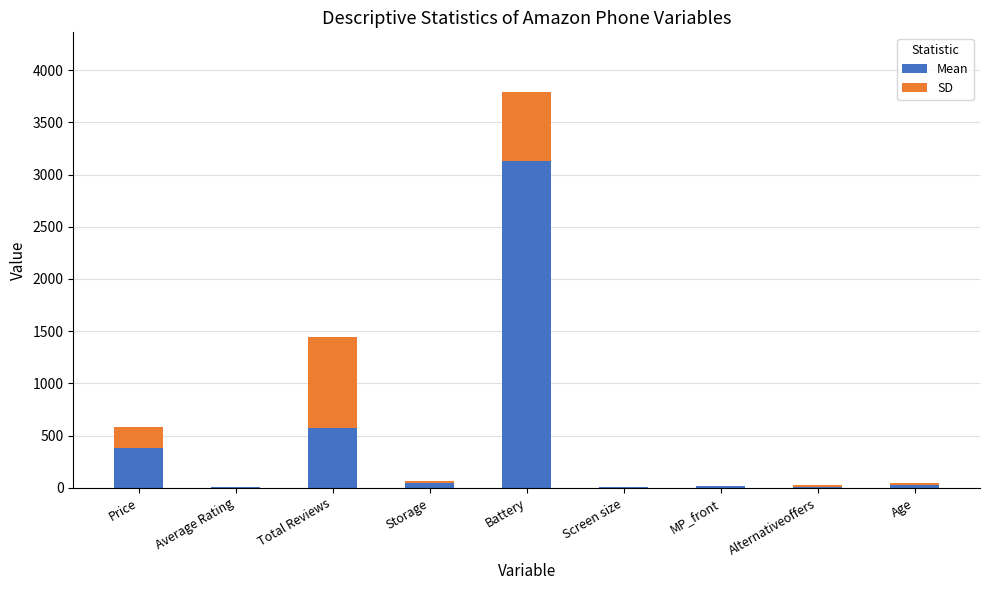

Where does the Mean series first go above 29?

Price